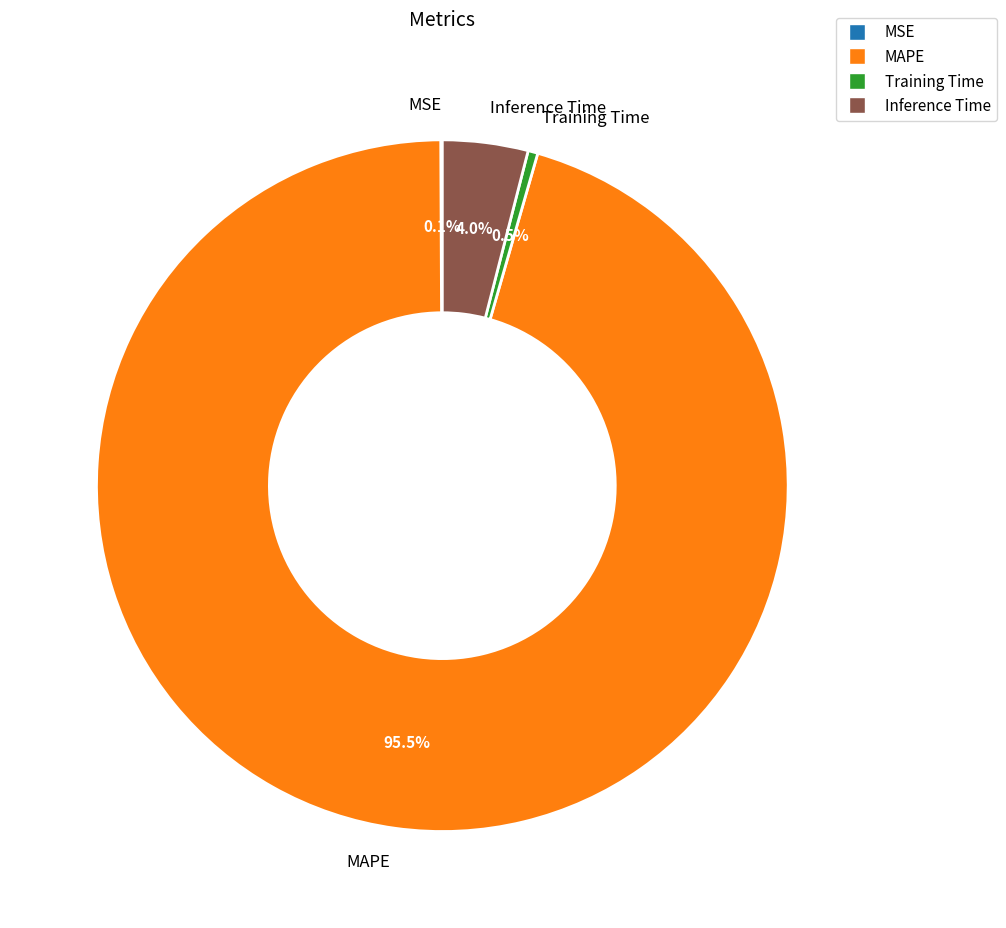

Is there any slice that represents more than half of the pie?

Yes